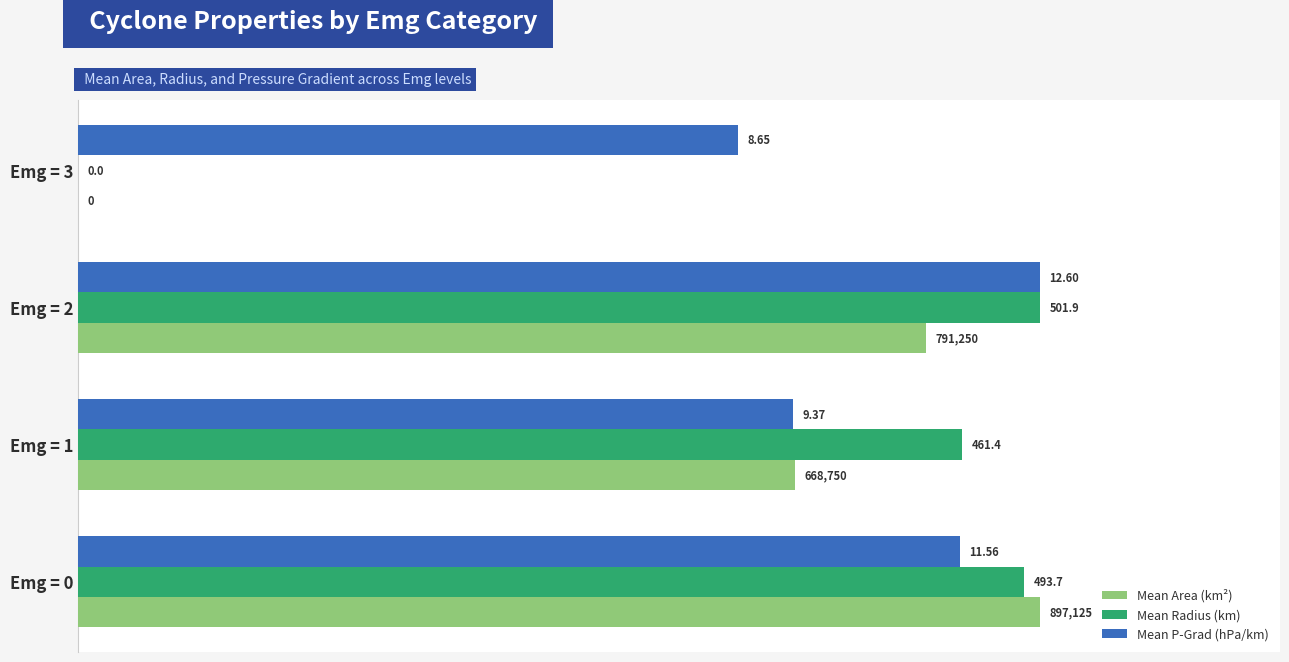

At how many categories does at least one series exceed 0?

4